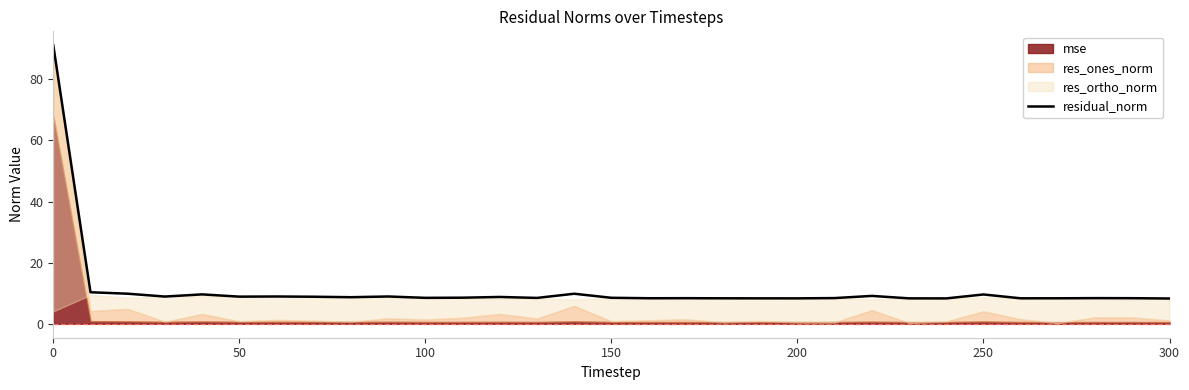

What is the difference between the maximum and minimum values?

82.8